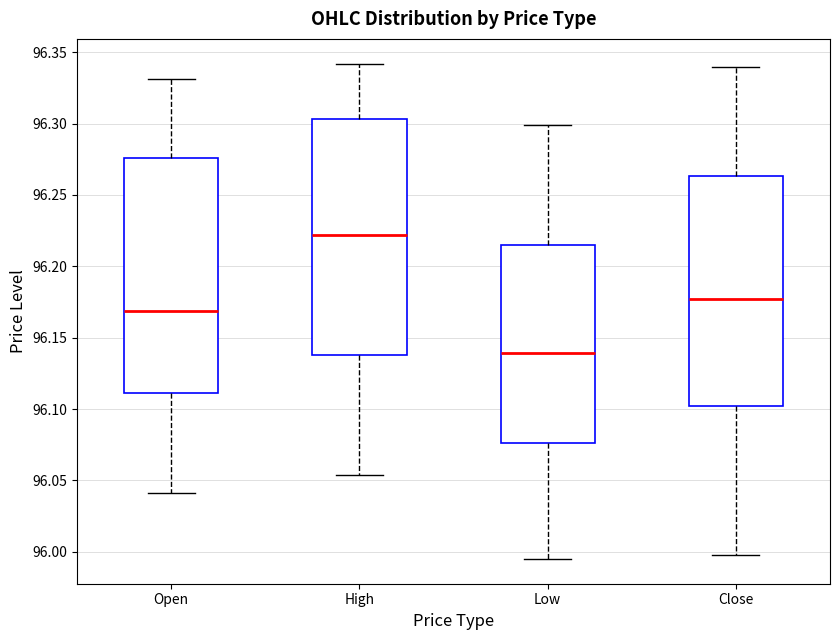

Reading left to right, read every box against the y-axis: the position of its median line, the range the box covers, and the ends of its whiskers. The values are not printed on the chart, so give them approximately, as read against the axis.

Open: median 96.170, box 96.110 to 96.275, whiskers 96.040 to 96.330
High: median 96.220, box 96.140 to 96.305, whiskers 96.055 to 96.340
Low: median 96.140, box 96.075 to 96.215, whiskers 95.995 to 96.300
Close: median 96.175, box 96.100 to 96.265, whiskers 96.000 to 96.340